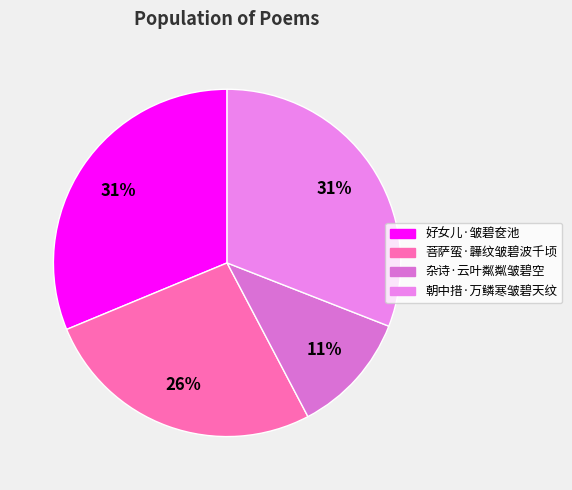

True or false: 朝中措·万鳞寒皱碧天纹 accounts for 31% of the total.

True